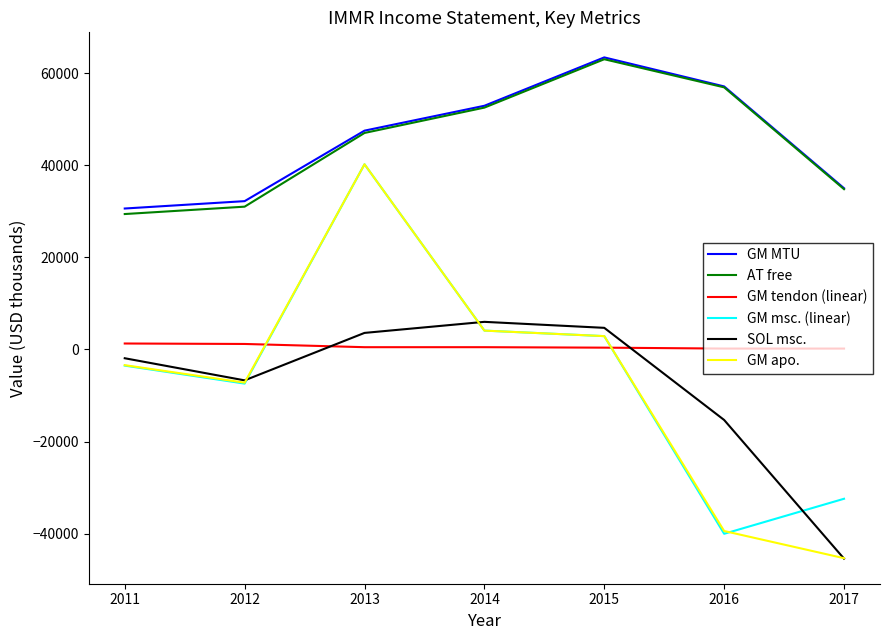

Which series changed the most between 2013 and 2016?

GM msc. (linear)